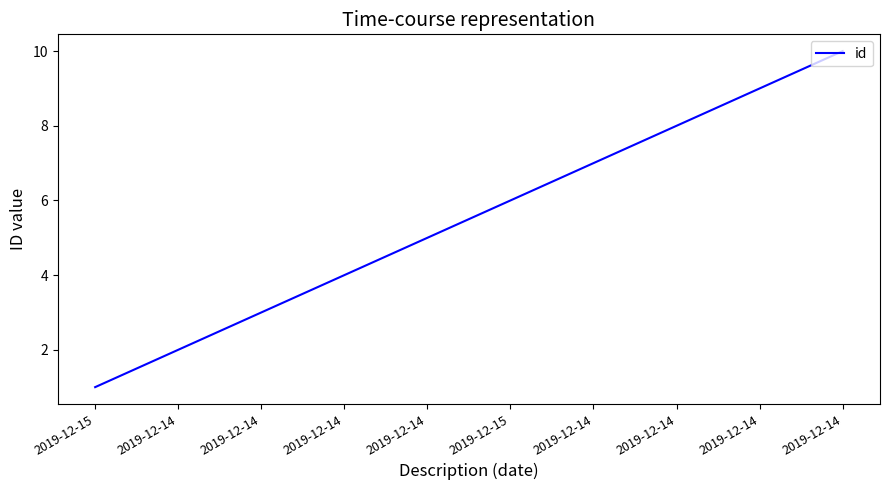

Which label corresponds to the smallest value in the chart?

2019-12-15